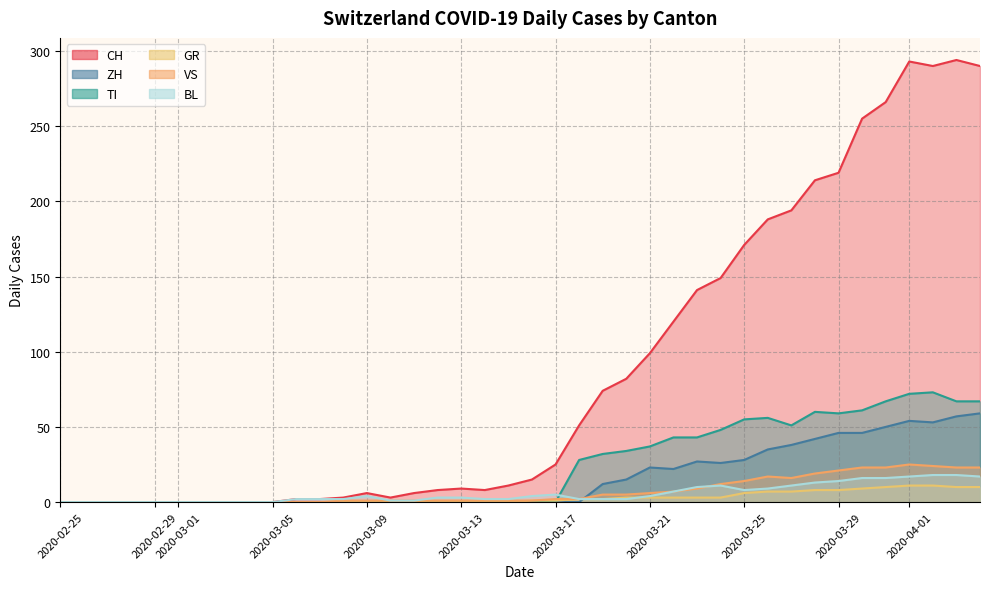

Count the number of categories in the chart.

40